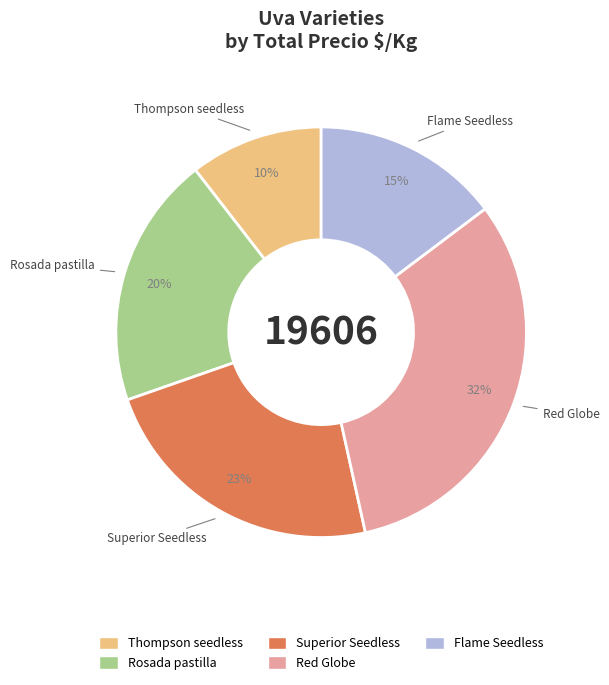

What percentage is the Superior Seedless slice, to the nearest percent?

23%